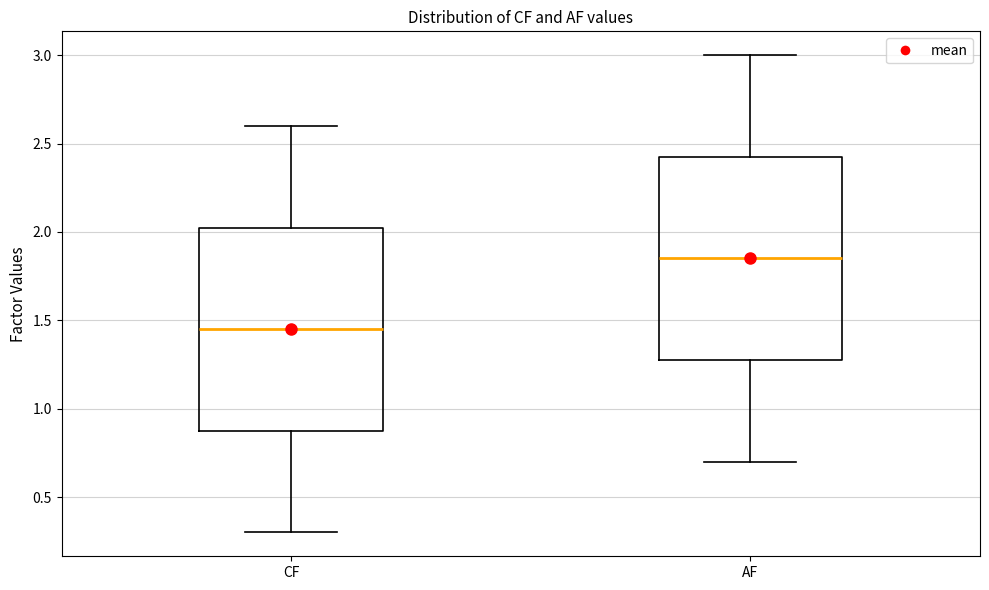

Which box has the lowest median line?

CF